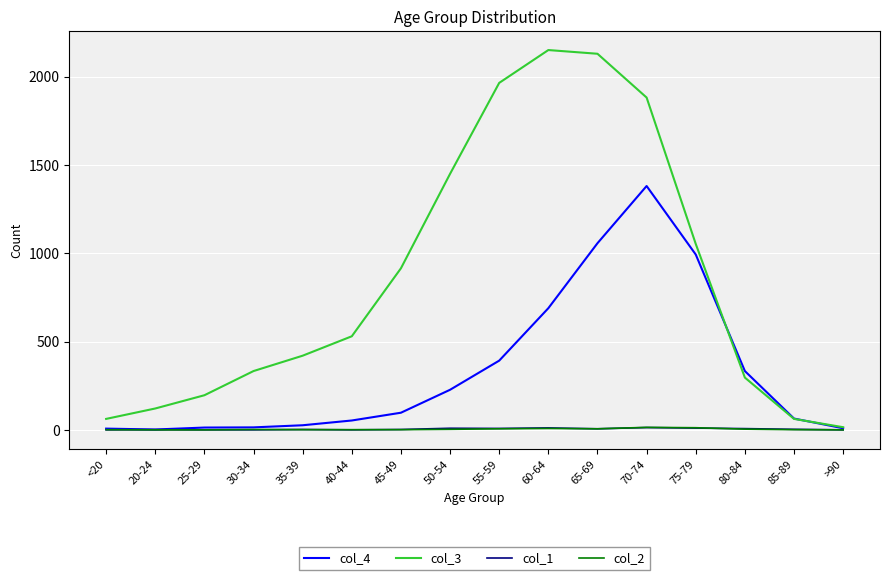

At how many categories does at least one series exceed 501?

8